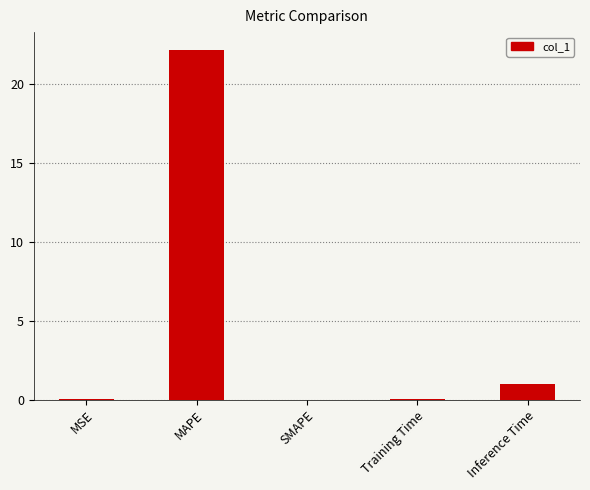

The value at Inference Time is 1.0. True or false?

True